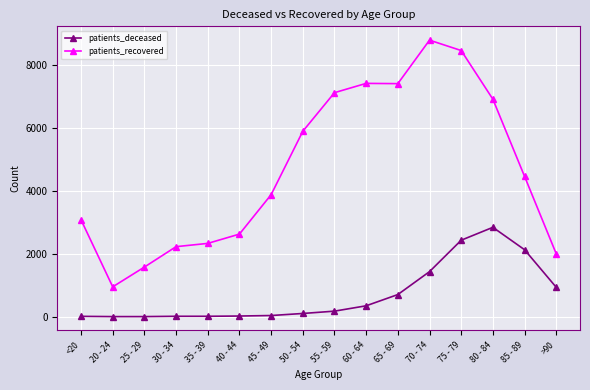

Which series has the widest spread of values?

patients_recovered